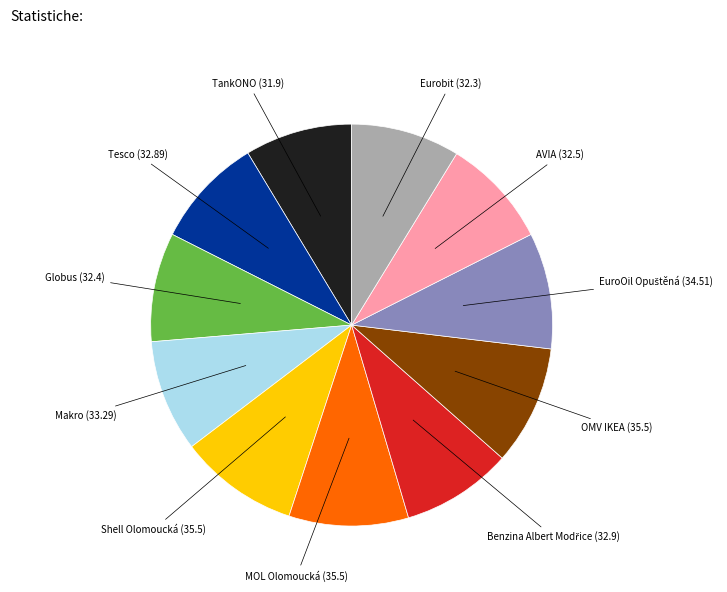

Is there any slice that represents more than half of the pie?

No